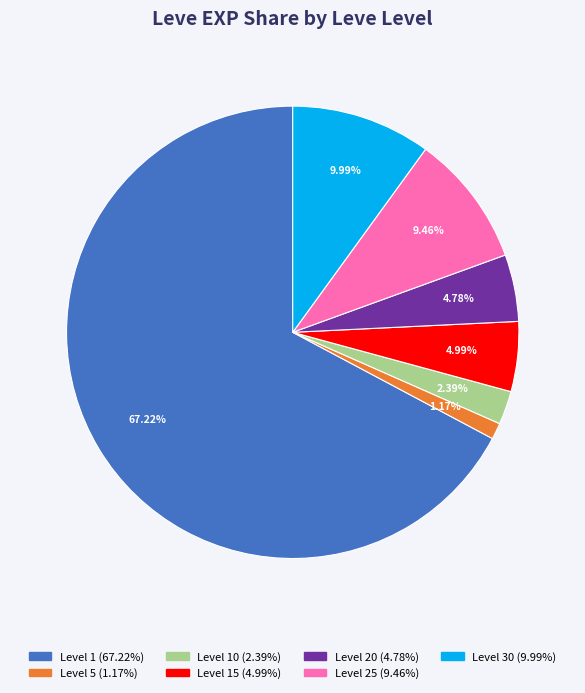

Does any single category account for the majority?

Yes